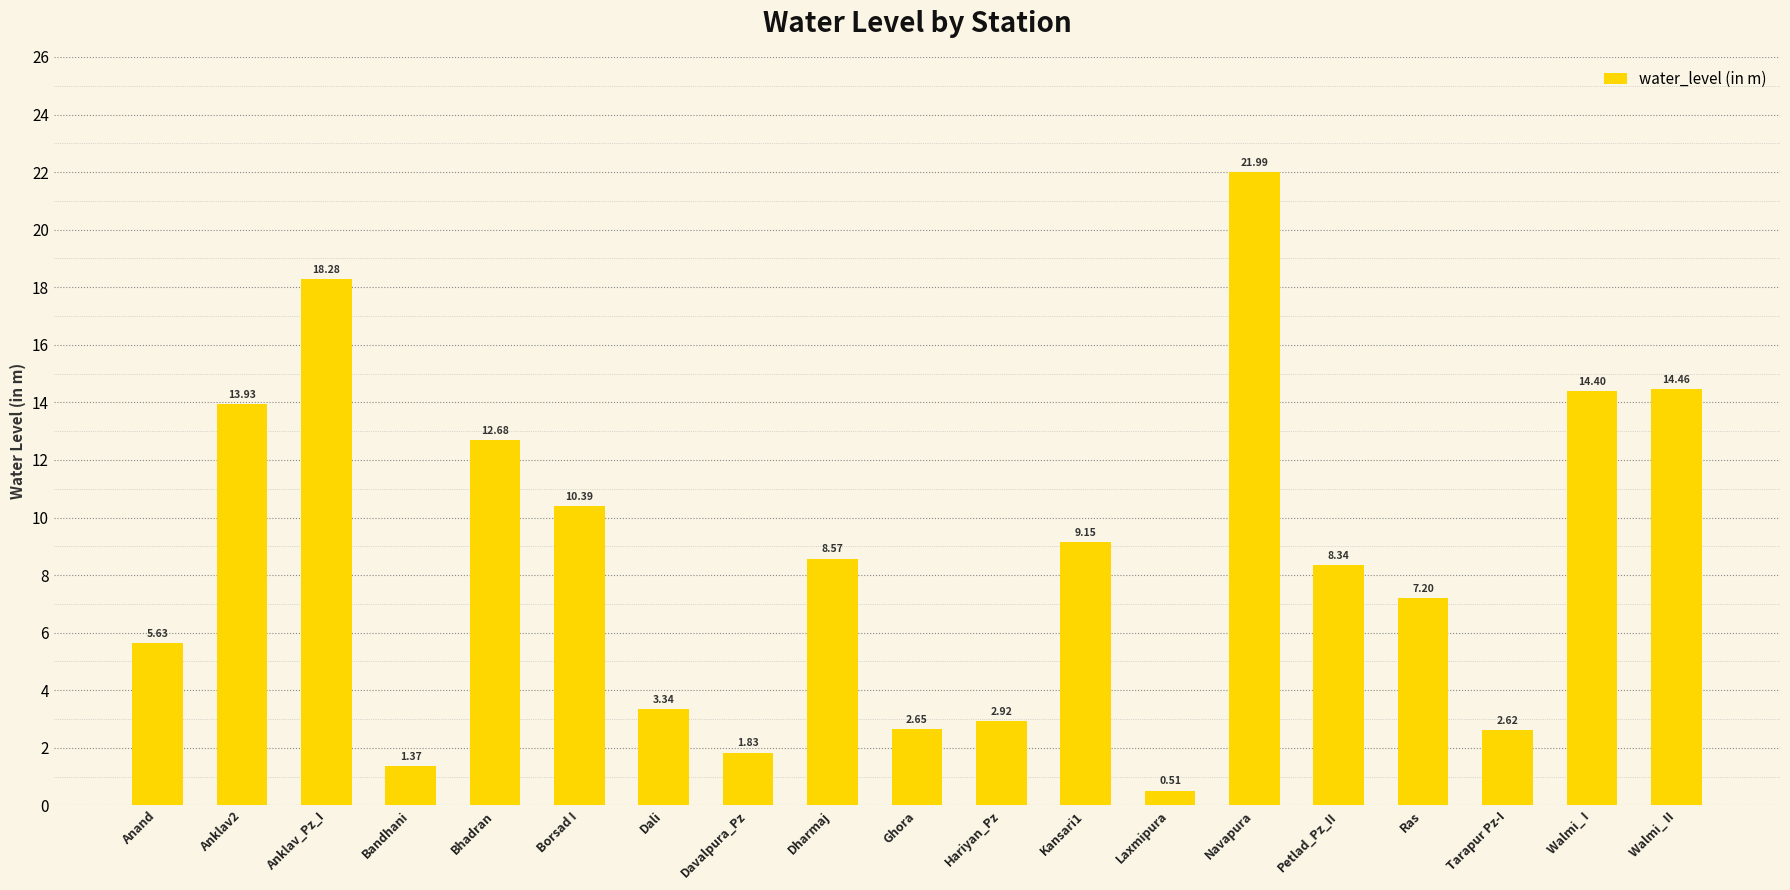

What is the difference between the maximum and second lowest values?

20.6